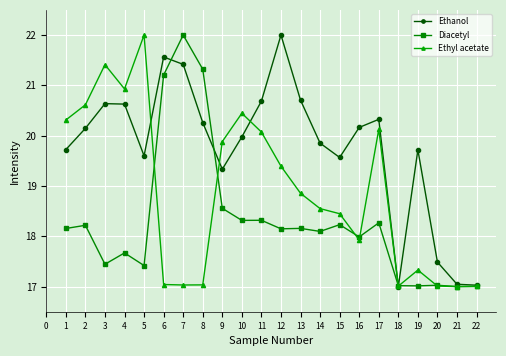

Between which two adjacent categories do Ethanol and Ethyl acetate first intersect?

5 and 6